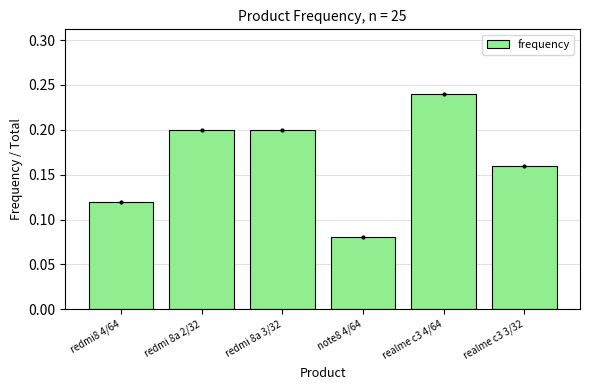

Which category has the lowest value across all series?

note8 4/64